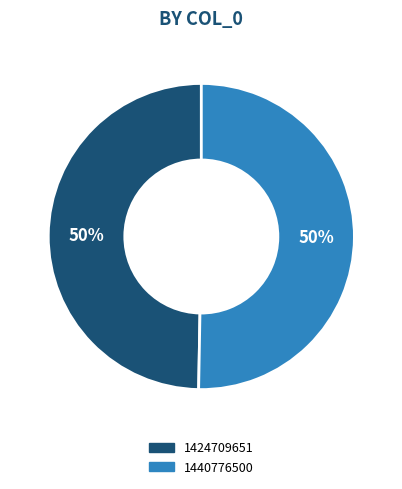

Count the number of slices in the pie.

2